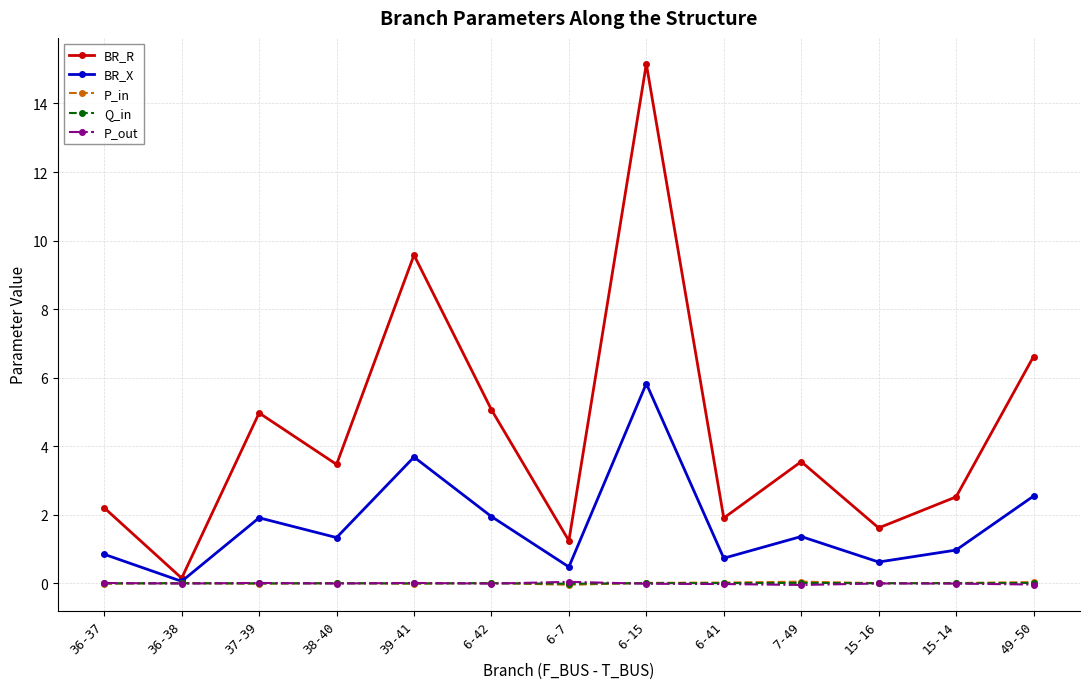

Which series has the largest total across all categories?

BR_R